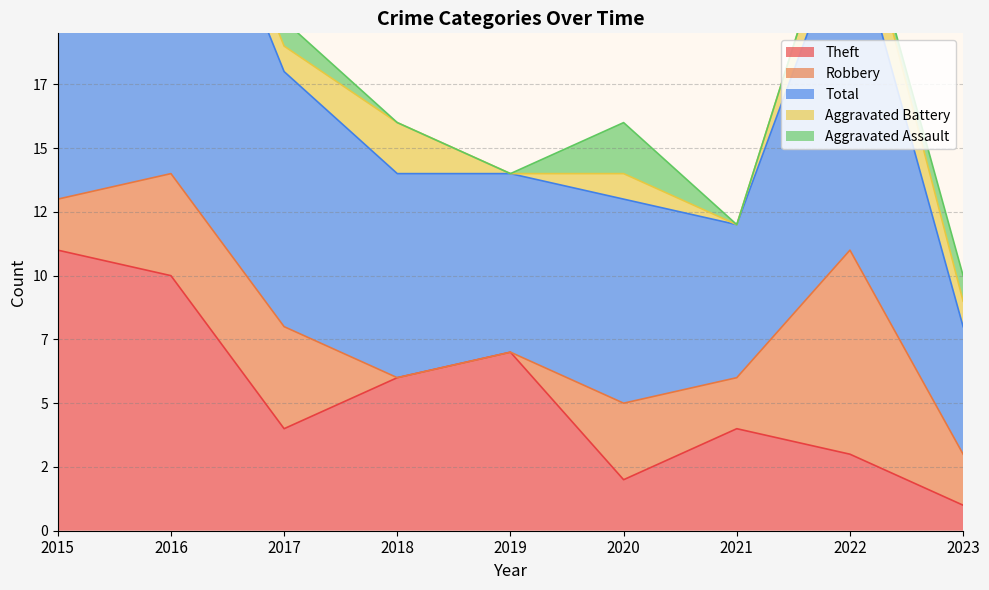

How many interior local peaks does the Aggravated Assault series have?

2